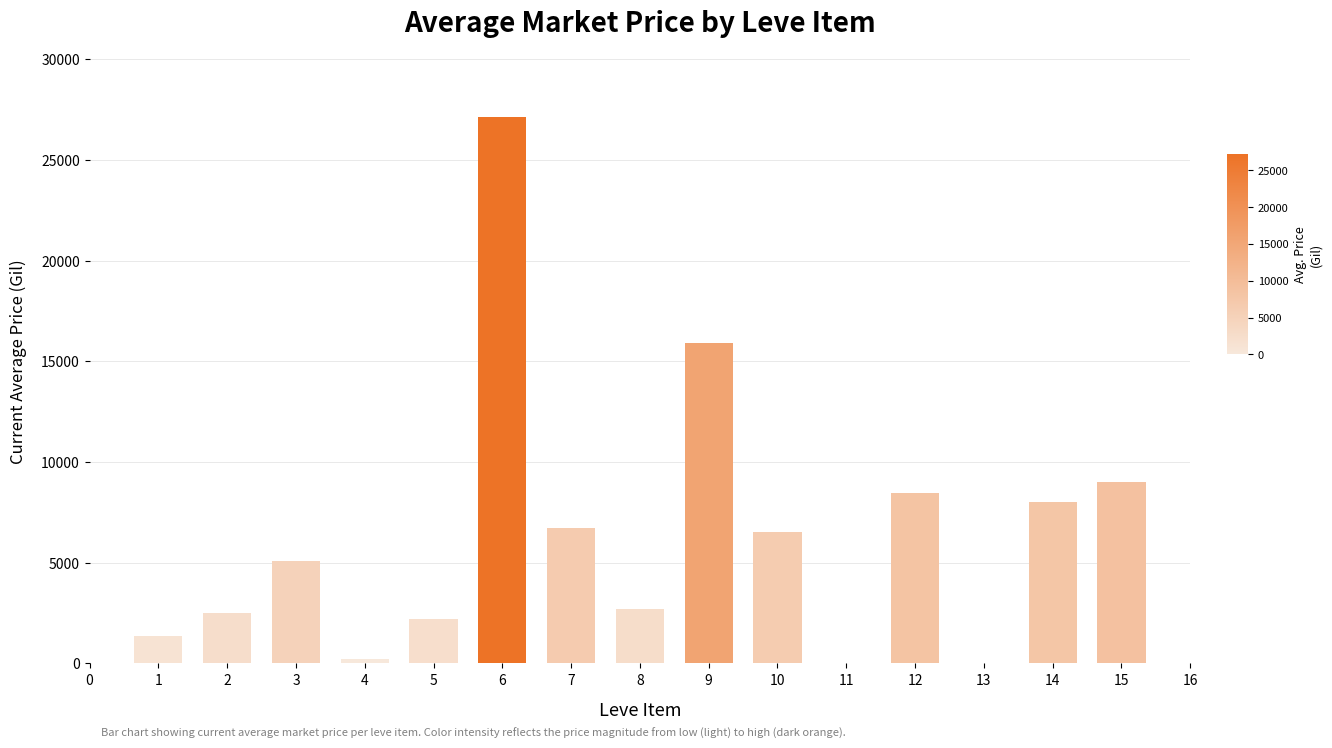

How many data points does each series have?

15